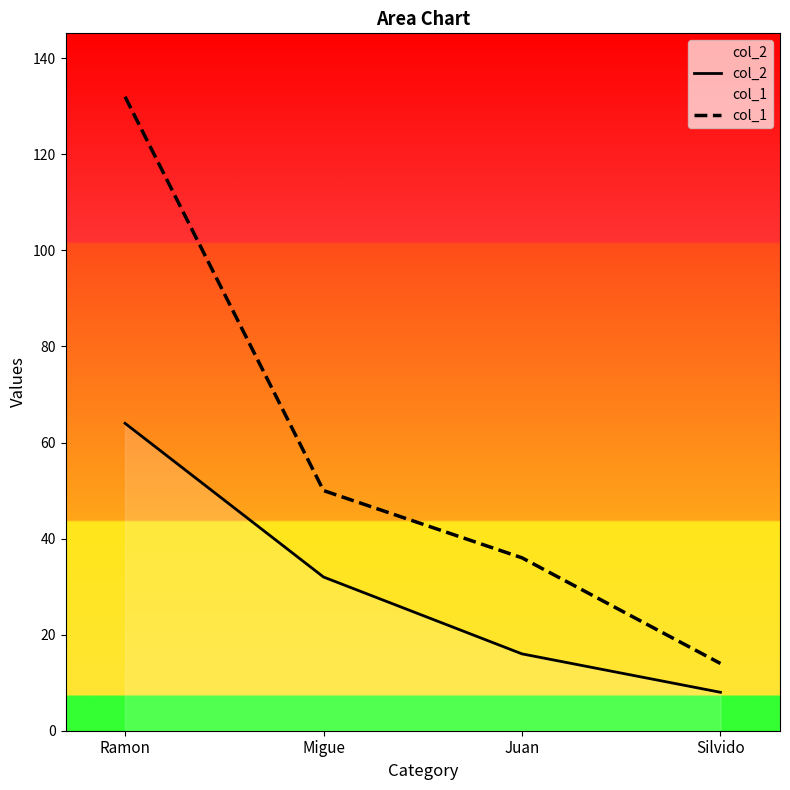

Which has a higher value, Migue or Ramon?

Ramon